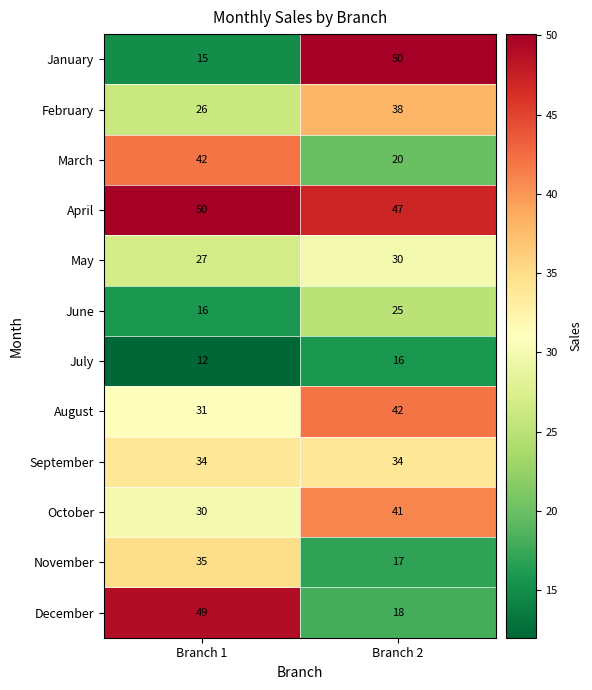

At how many categories does at least one series exceed 40?

2